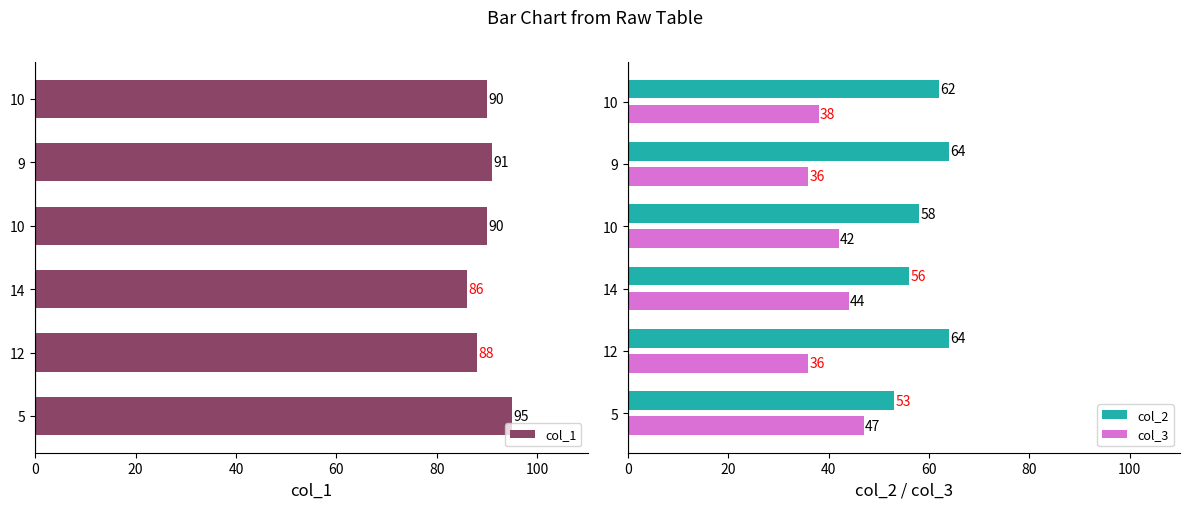

True or false: col_1 has a value of 146 at 9.

False